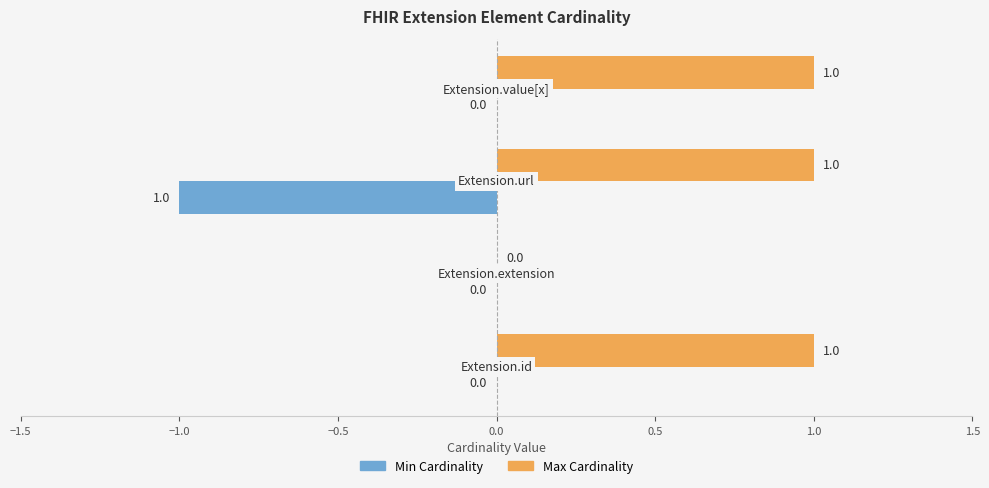

What are all the series names shown in the legend?

Min Cardinality, Max Cardinality